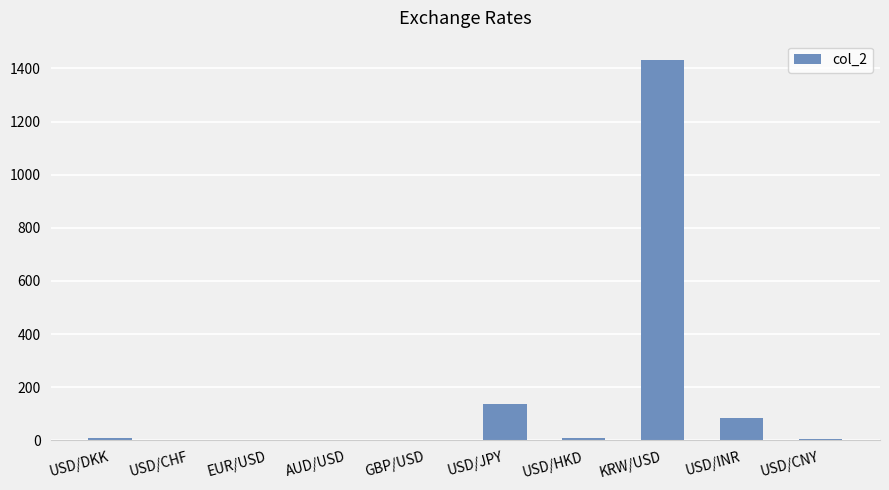

Read the value at GBP/USD.

1.1